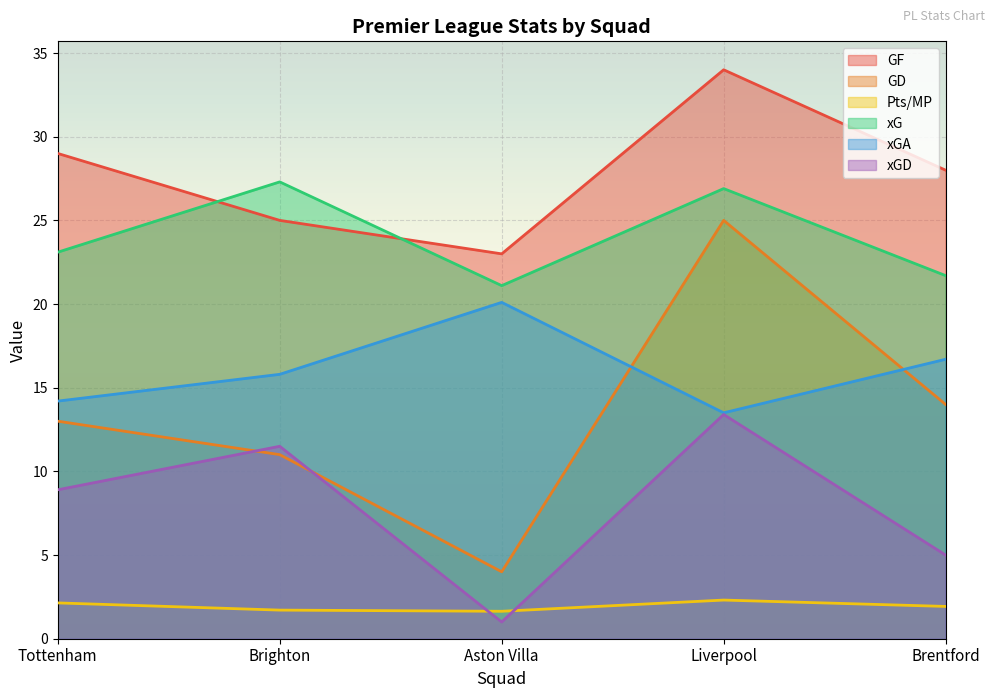

What is the sum of the xG values at Brentford and Tottenham?

44.8